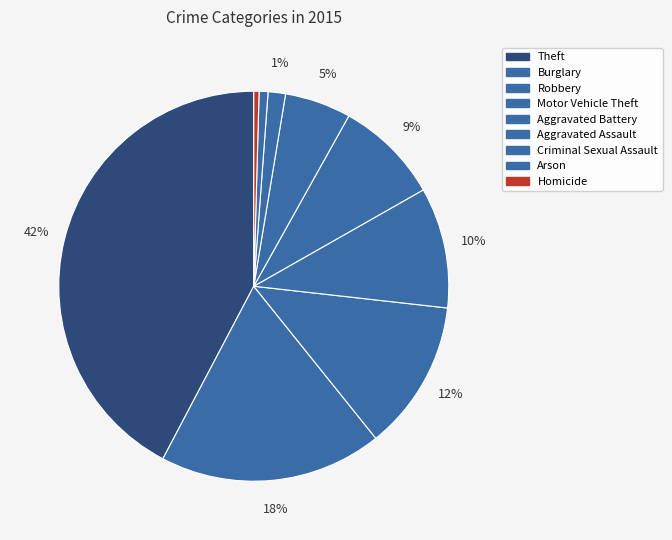

What is the smallest slice in the pie chart?

Homicide